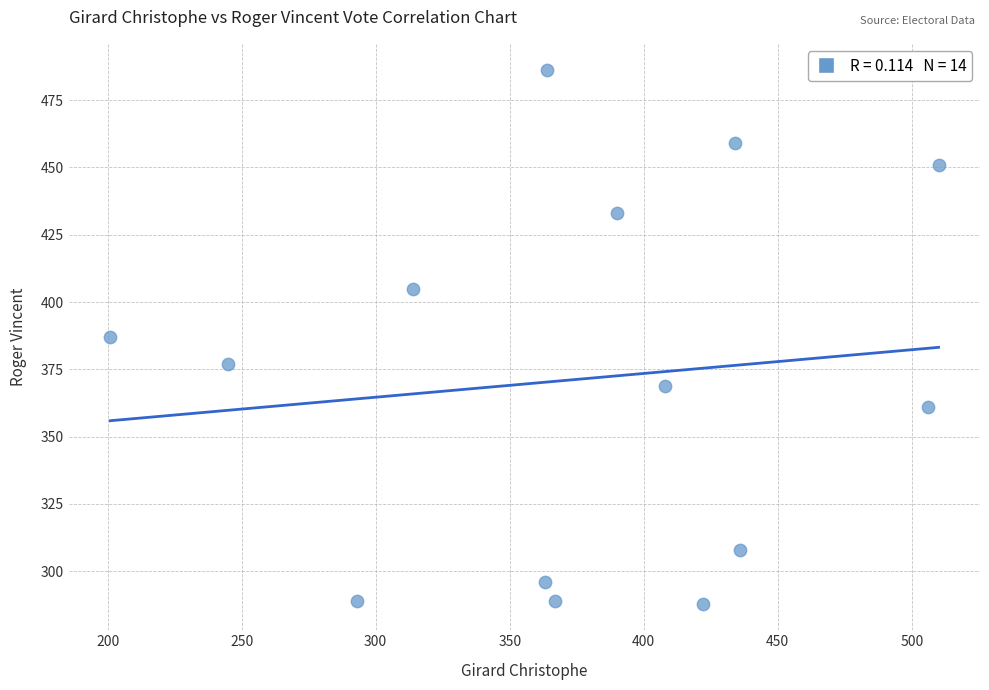

What is the range of X values (max minus min)?

309